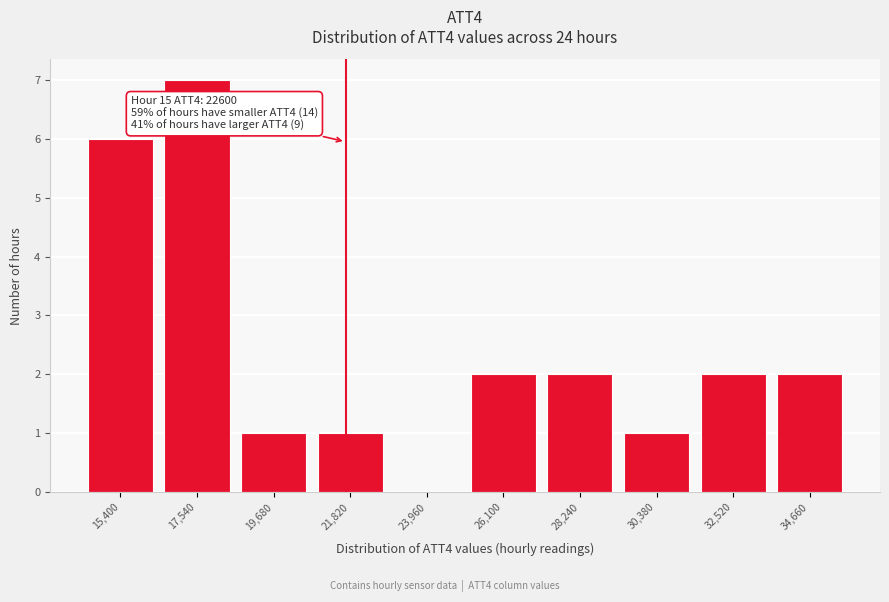

Reading left to right, transcribe all the data shown in this chart.

15,400=6	17,540=7	19,680=1	21,820=1	23,960=0	26,100=2	28,240=2	30,380=1	32,520=2	34,660=2